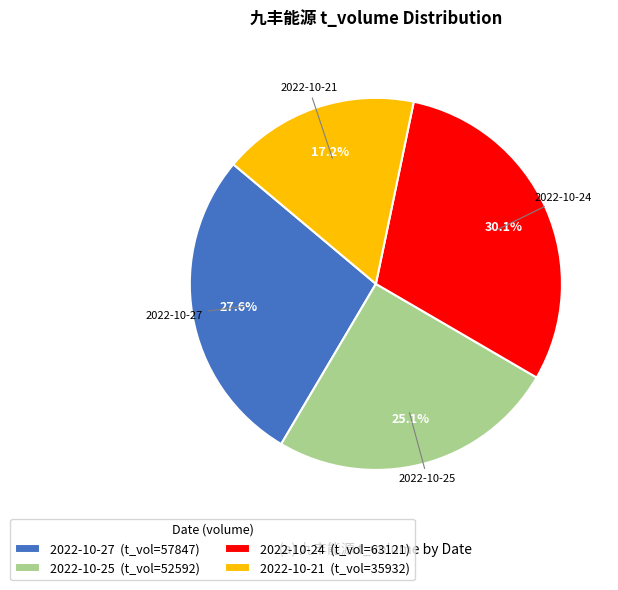

Which category has the smallest portion of the pie?

2022-10-21 (t_vol=35932)